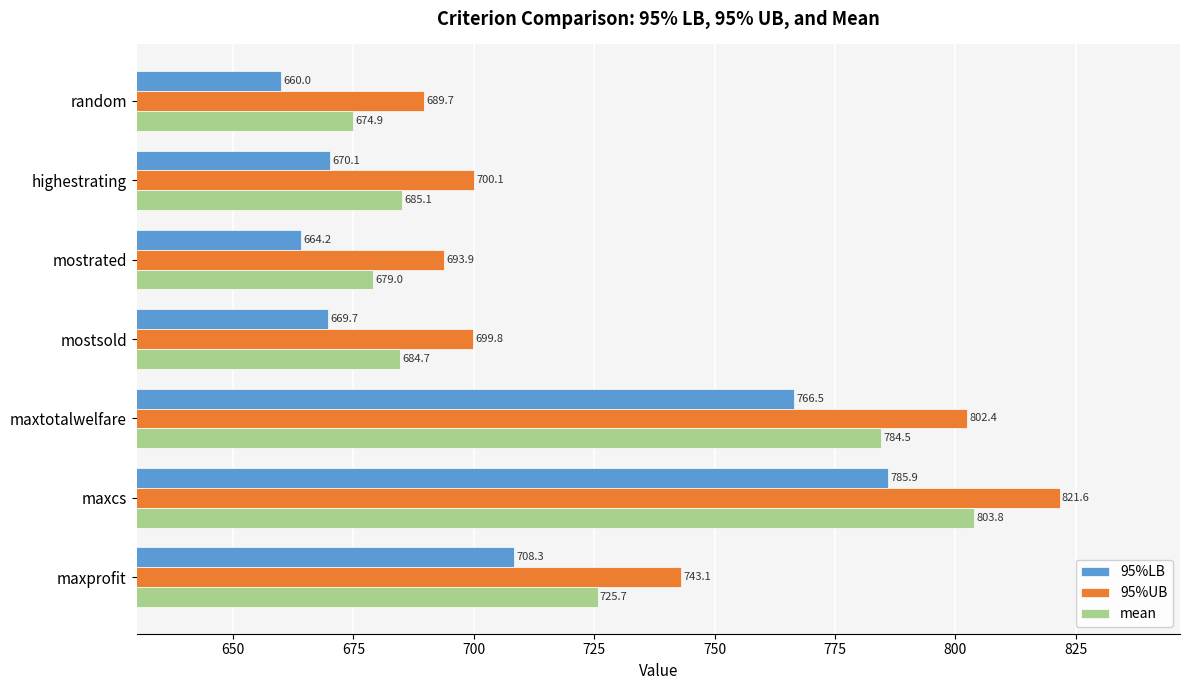

What are all the series names shown in the legend?

95%LB, 95%UB, mean